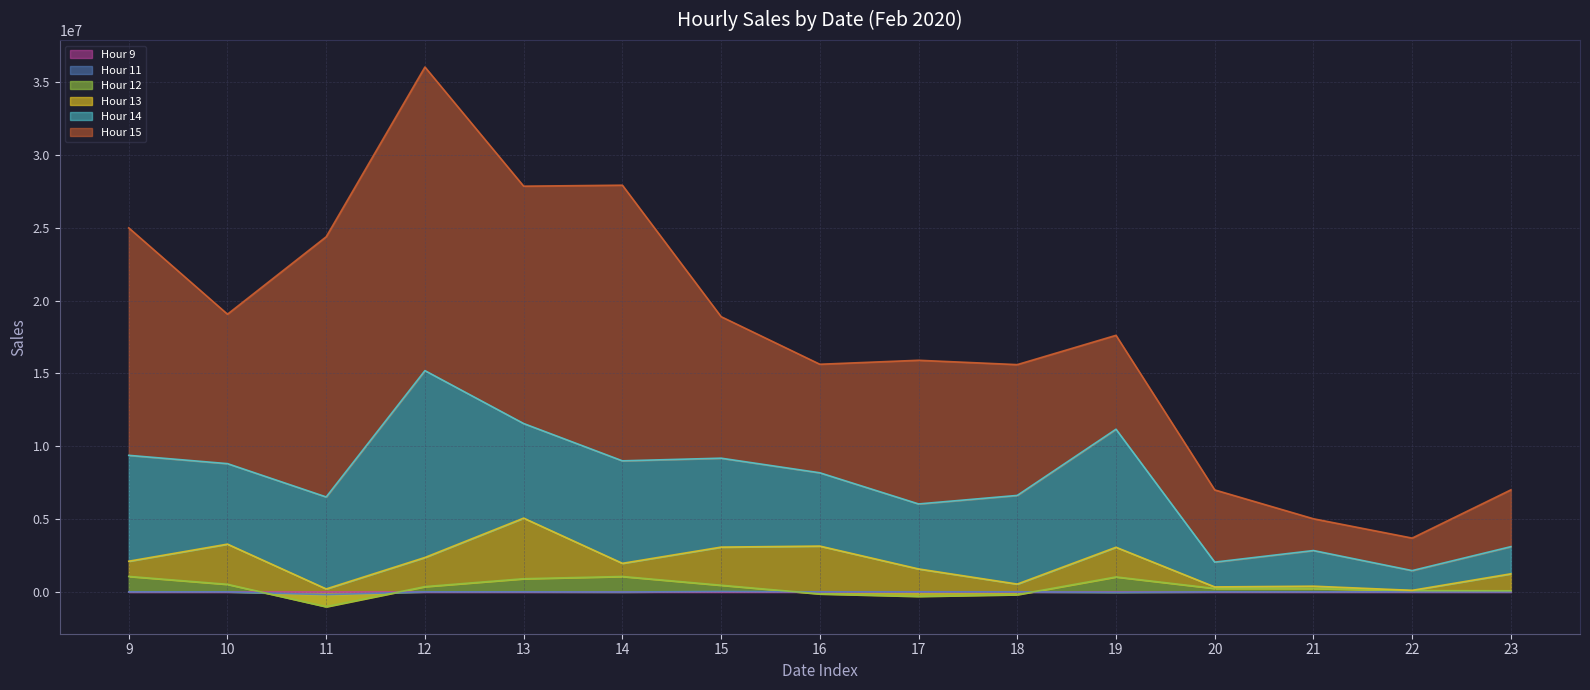

In Hour 13, how many points are higher than both neighbors (excluding endpoints)?

5